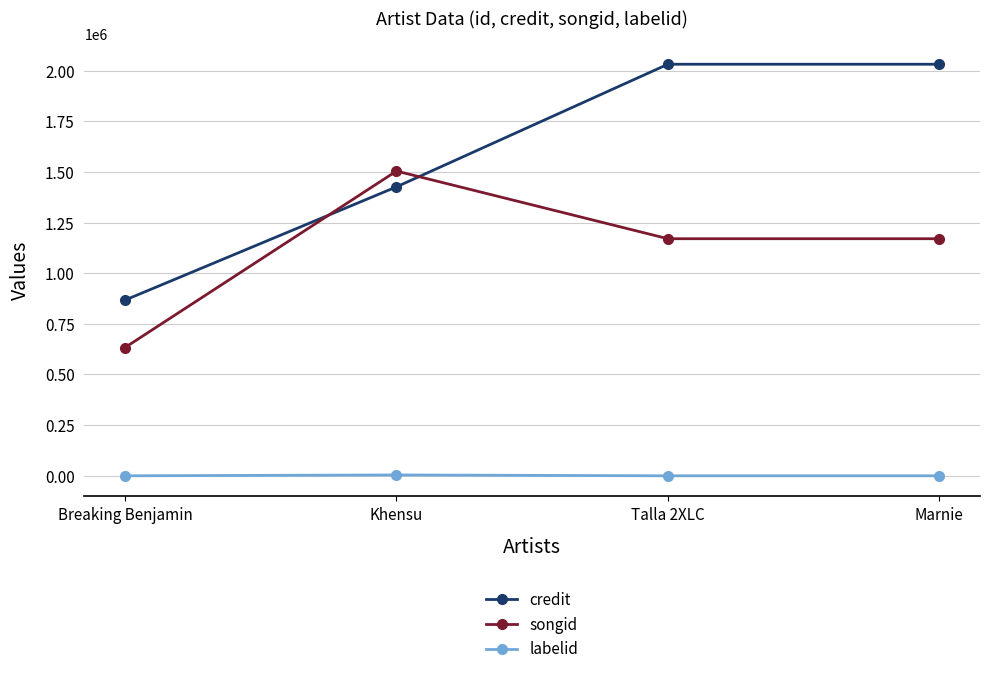

Between Breaking Benjamin and Talla 2XLC, which series saw the biggest shift?

credit